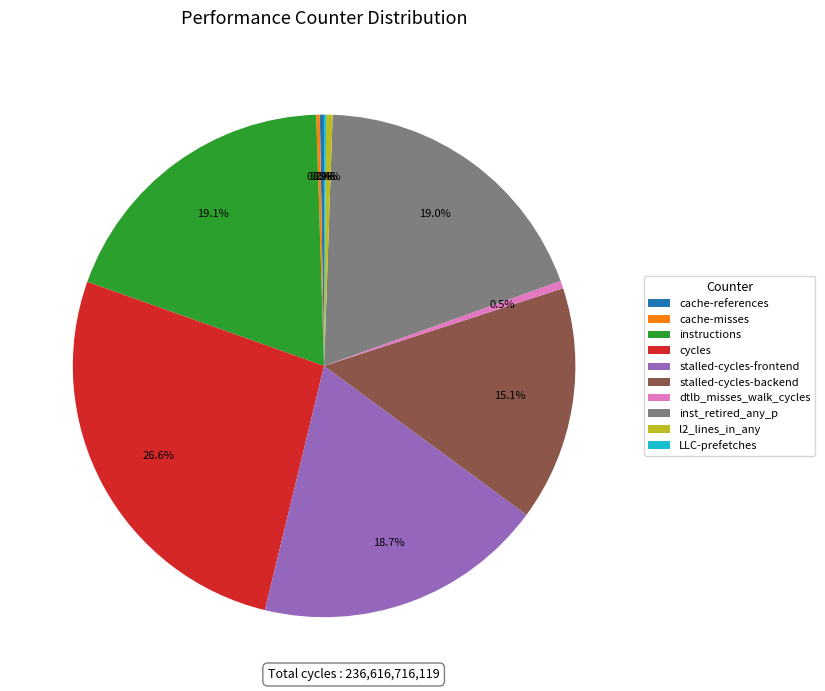

Does l2_lines_in_any represent more than half of the total?

No